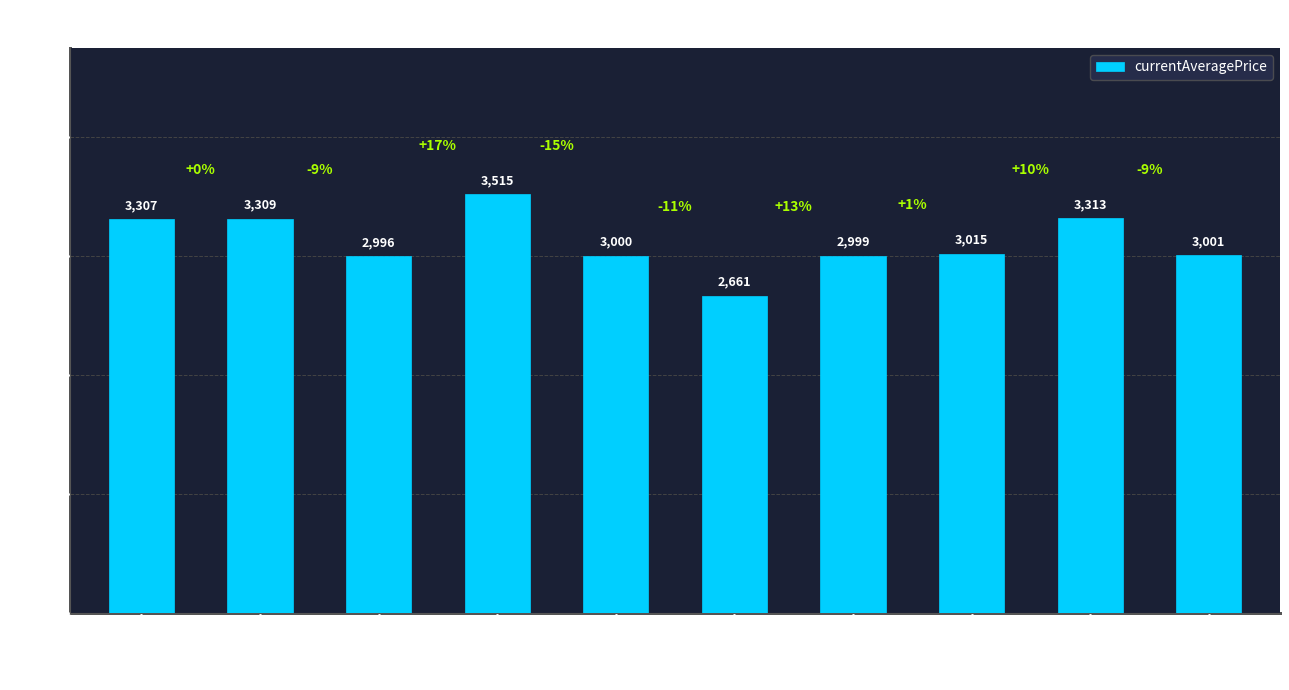

Count the number of categories in the chart.

10